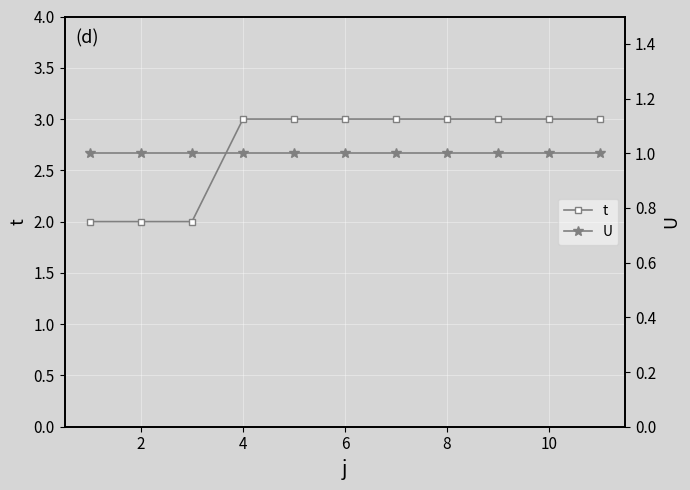

How many data points does each series have?

11